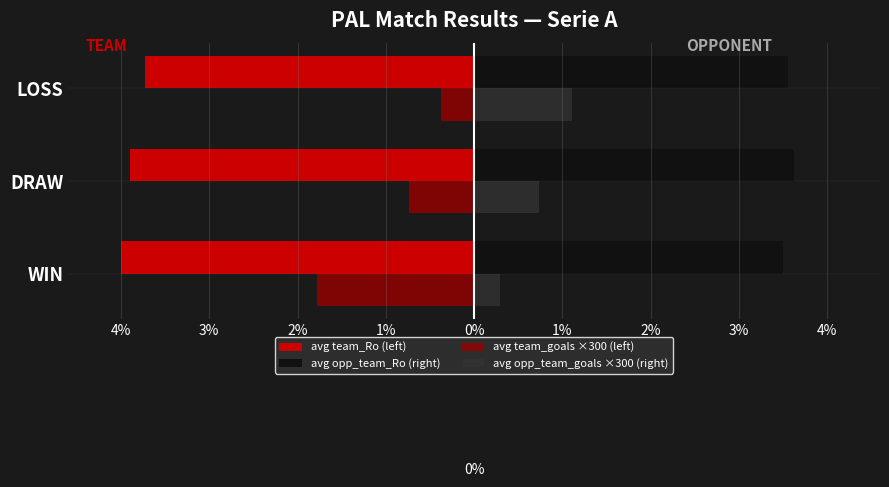

What is the greatest value displayed?

1470